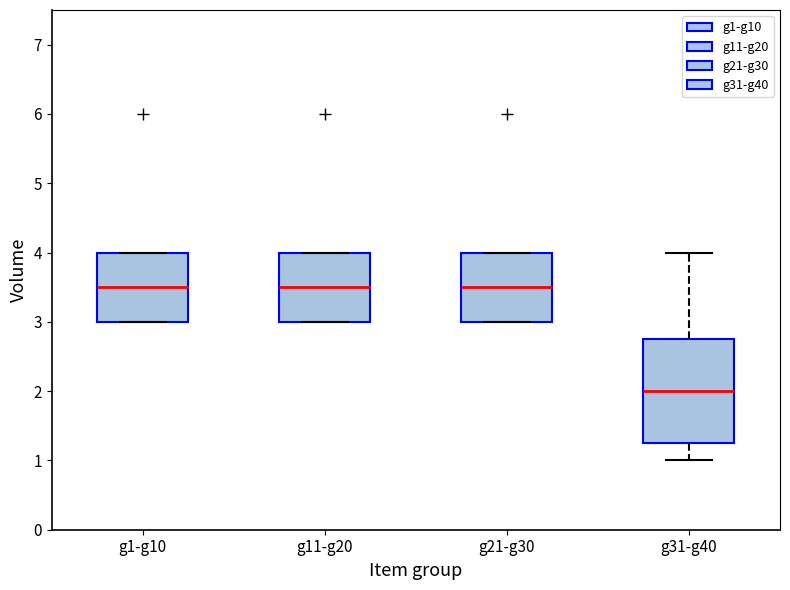

Reading left to right, read every box against the y-axis: the position of its median line, the range the box covers, and the ends of its whiskers. The values are not printed on the chart, so give them approximately, as read against the axis.

g1-g10: median 3.5, box 3.0 to 4.0, whiskers 3.0 to 4.0
g11-g20: median 3.5, box 3.0 to 4.0, whiskers 3.0 to 4.0
g21-g30: median 3.5, box 3.0 to 4.0, whiskers 3.0 to 4.0
g31-g40: median 2.0, box 1.3 to 2.8, whiskers 1.0 to 4.0